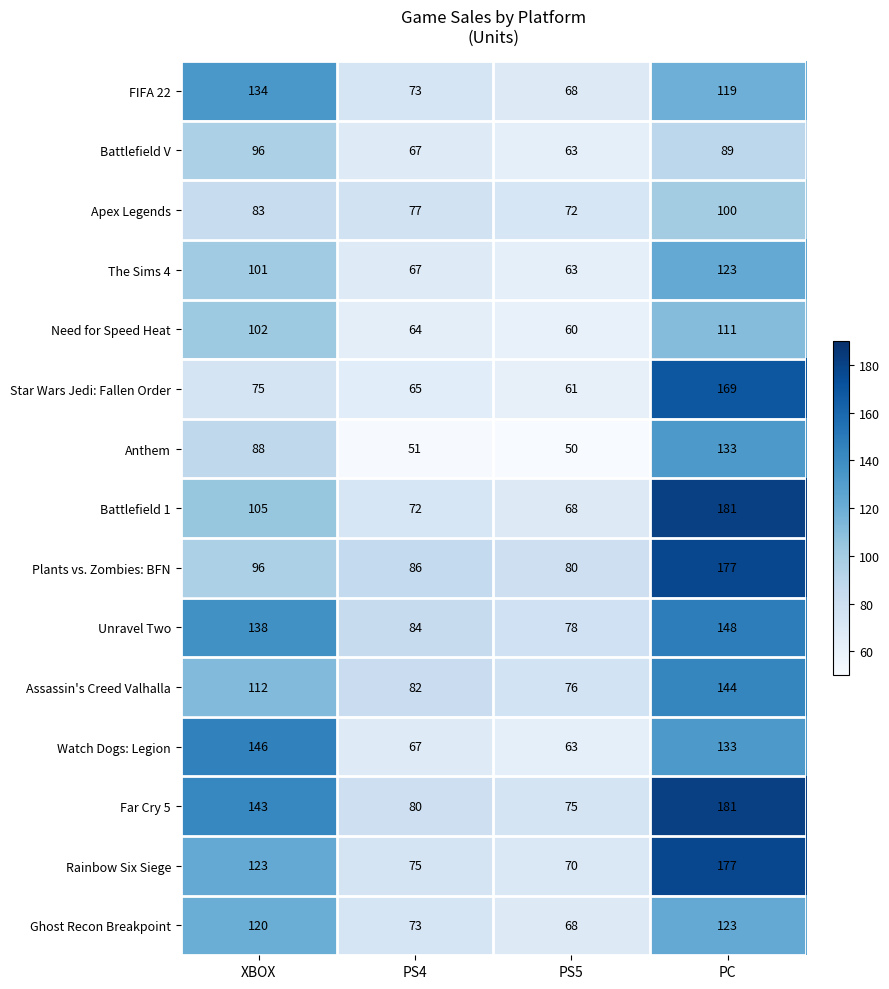

What is the sum of all Assassin's Creed Valhalla values?

414